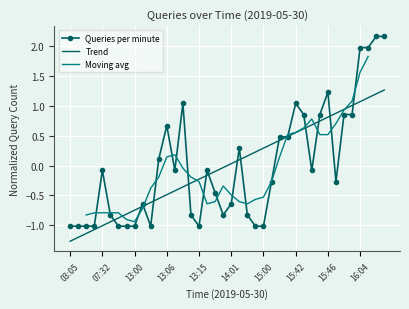

True or false: the data shows 2.7 at 16:04.

False